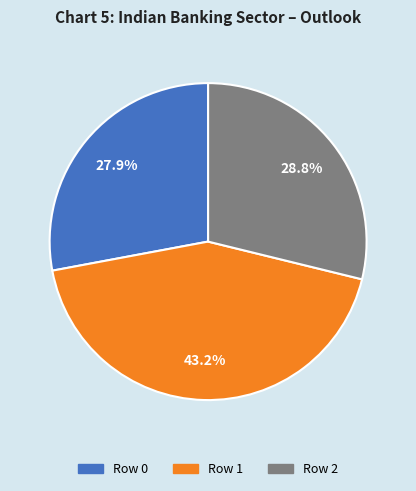

Do Row 2 and Row 1 together represent more than half of the pie?

Yes